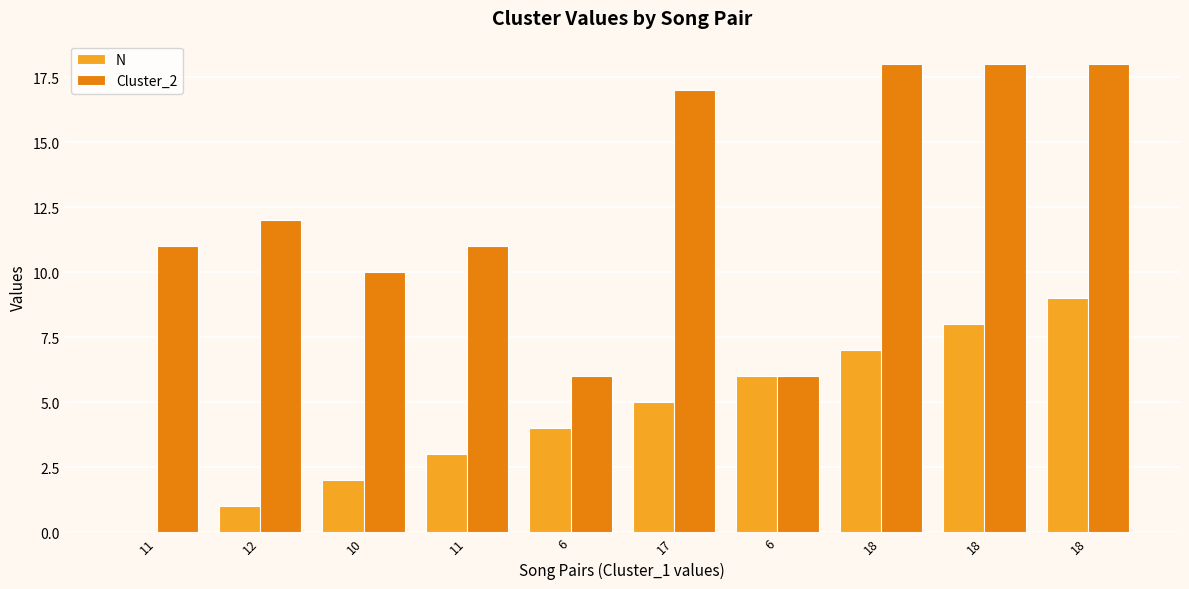

Is the value of Cluster_2 at 18 greater than the value of N at 6?

Yes